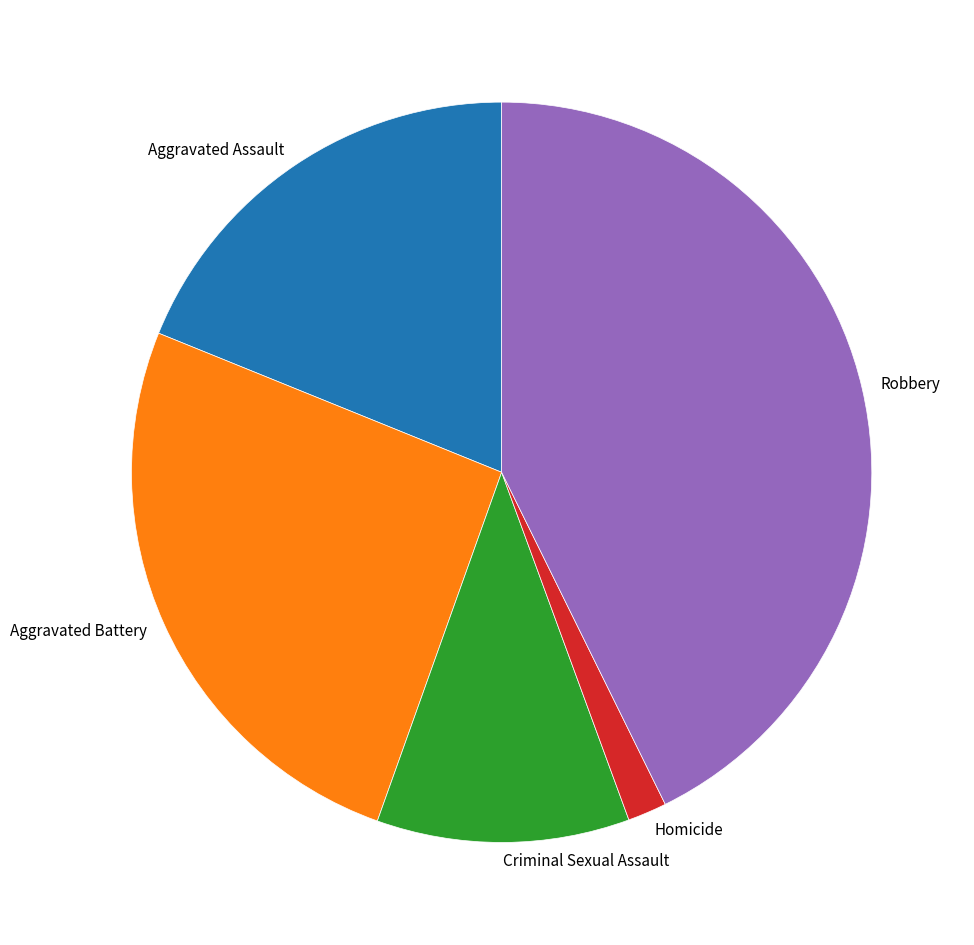

Is it true that Aggravated Assault is 19% of the pie?

True